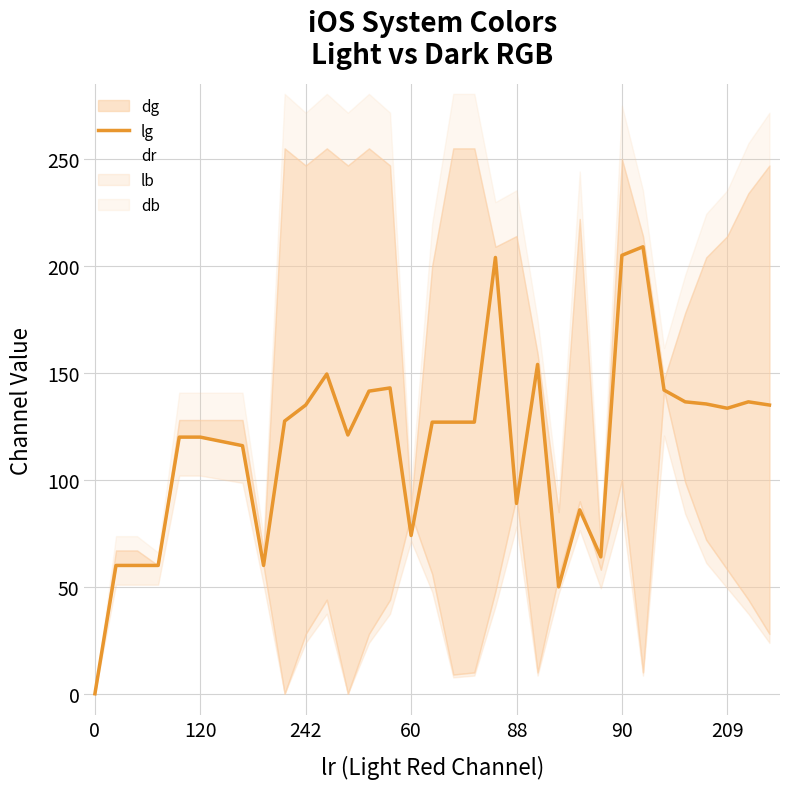

How many data points in dr are less than 69?

16